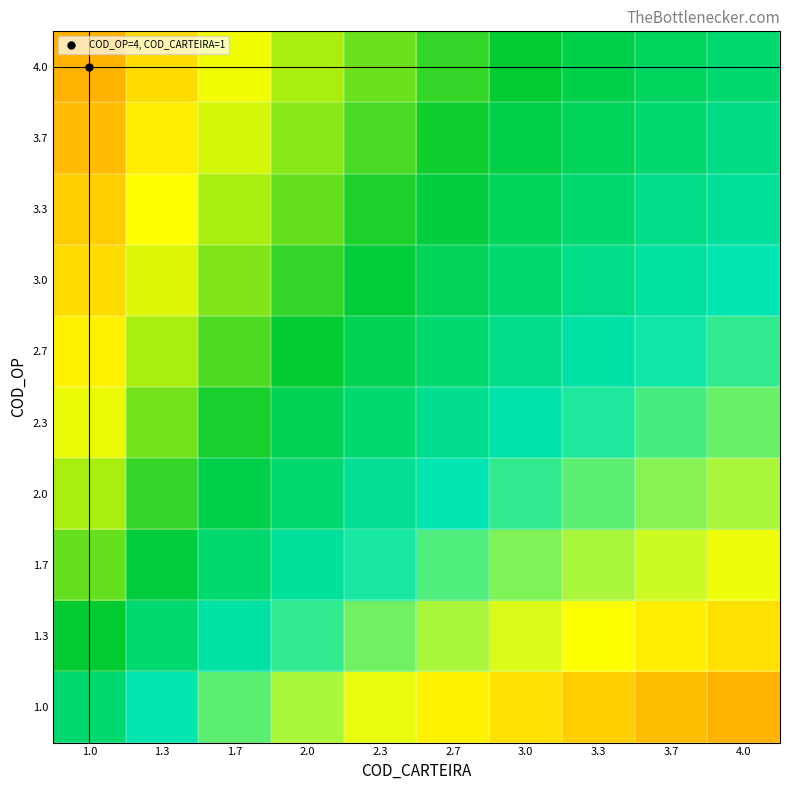

Which category has the lowest value across all series?

4.0